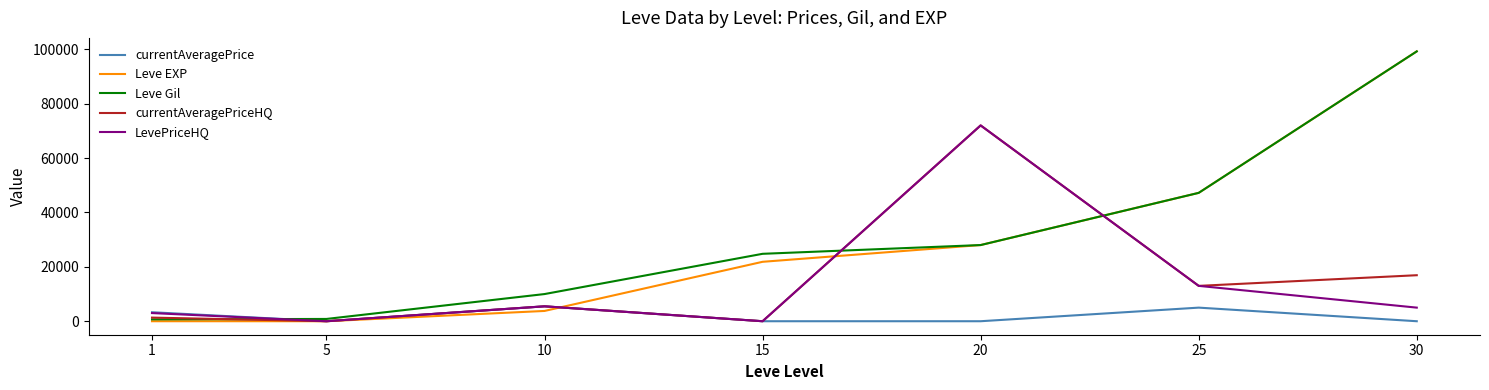

Where is currentAveragePrice nearest to the value 2741?

1